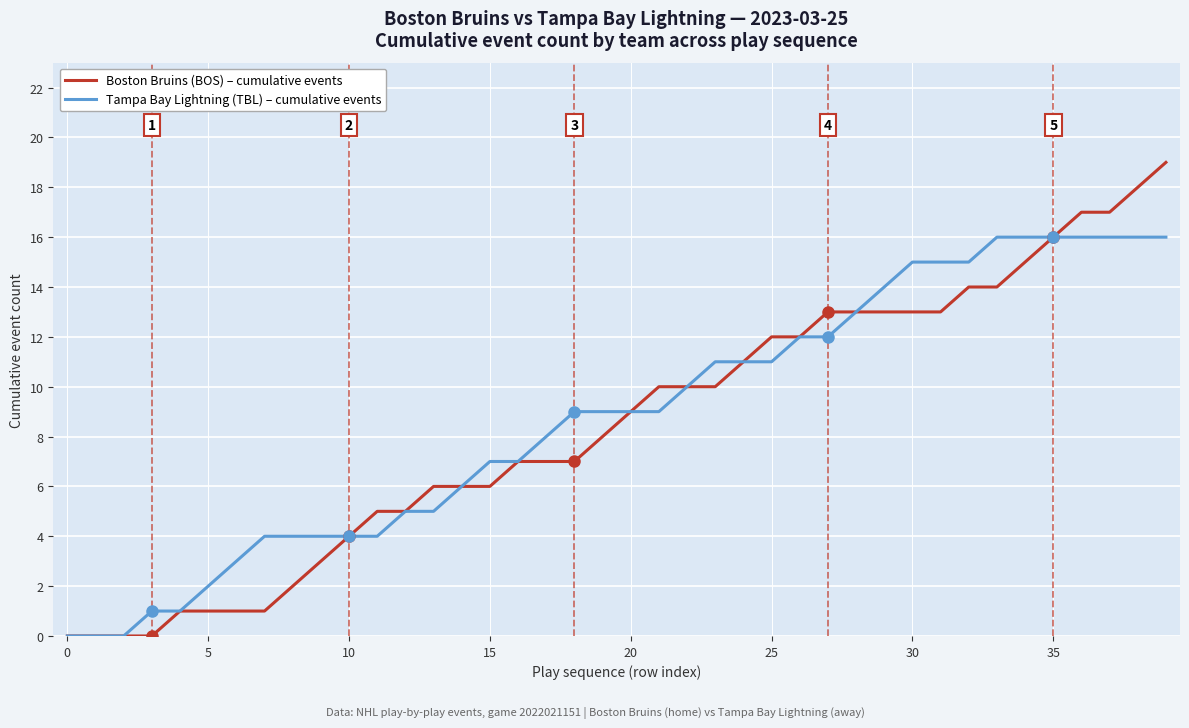

List the series in order of their peak value, highest first.

Boston Bruins (BOS) – cumulative events, Tampa Bay Lightning (TBL) – cumulative events